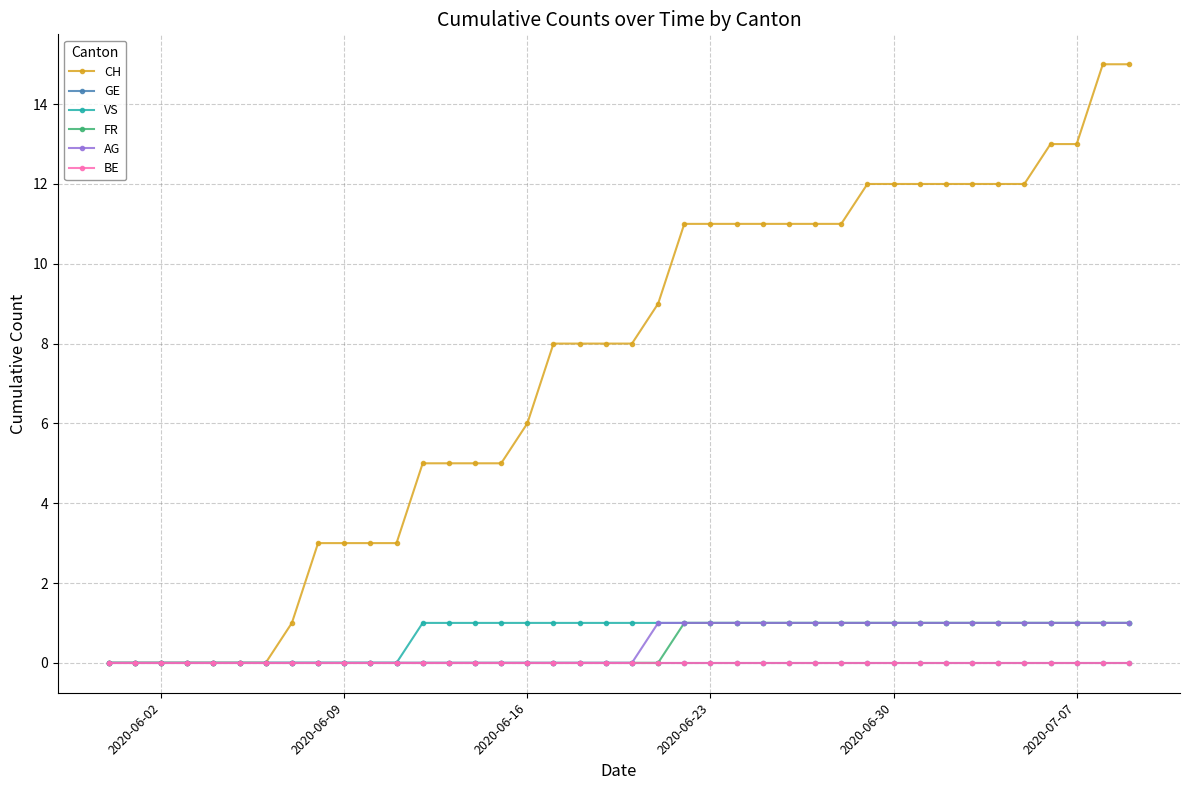

Does the chart have visible grid lines?

Yes